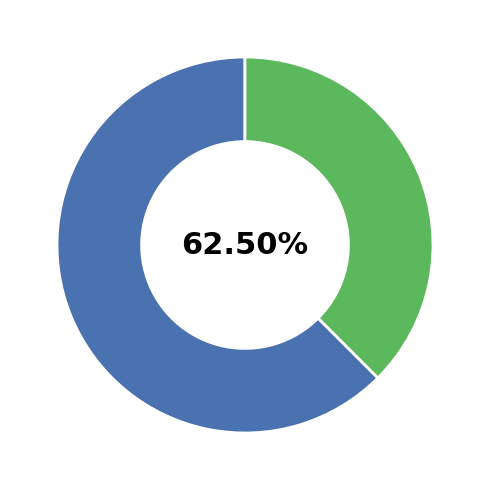

Which category has the biggest portion of the pie?

Sat